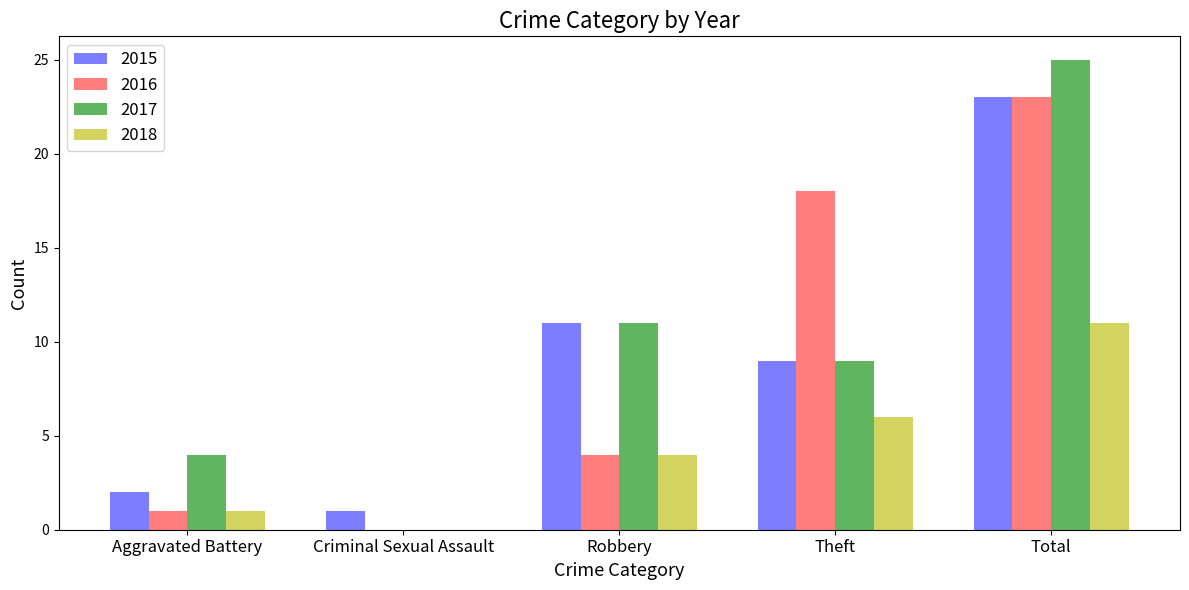

Which category has the highest value in the 2018 series?

Total